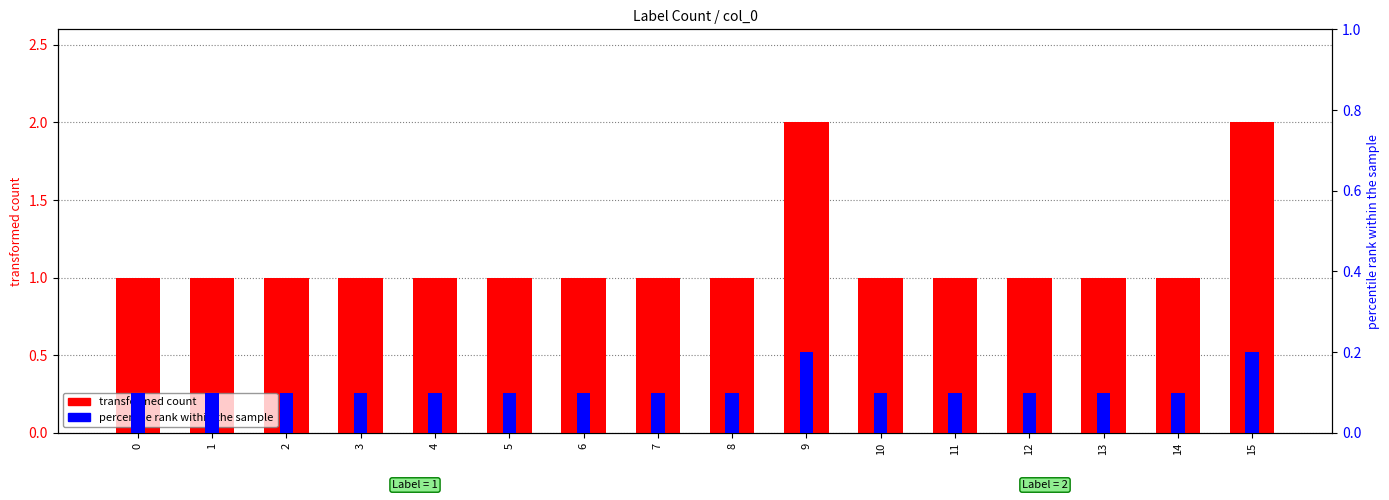

What is the difference between the maximum and minimum values in the transformed count series?

1.0